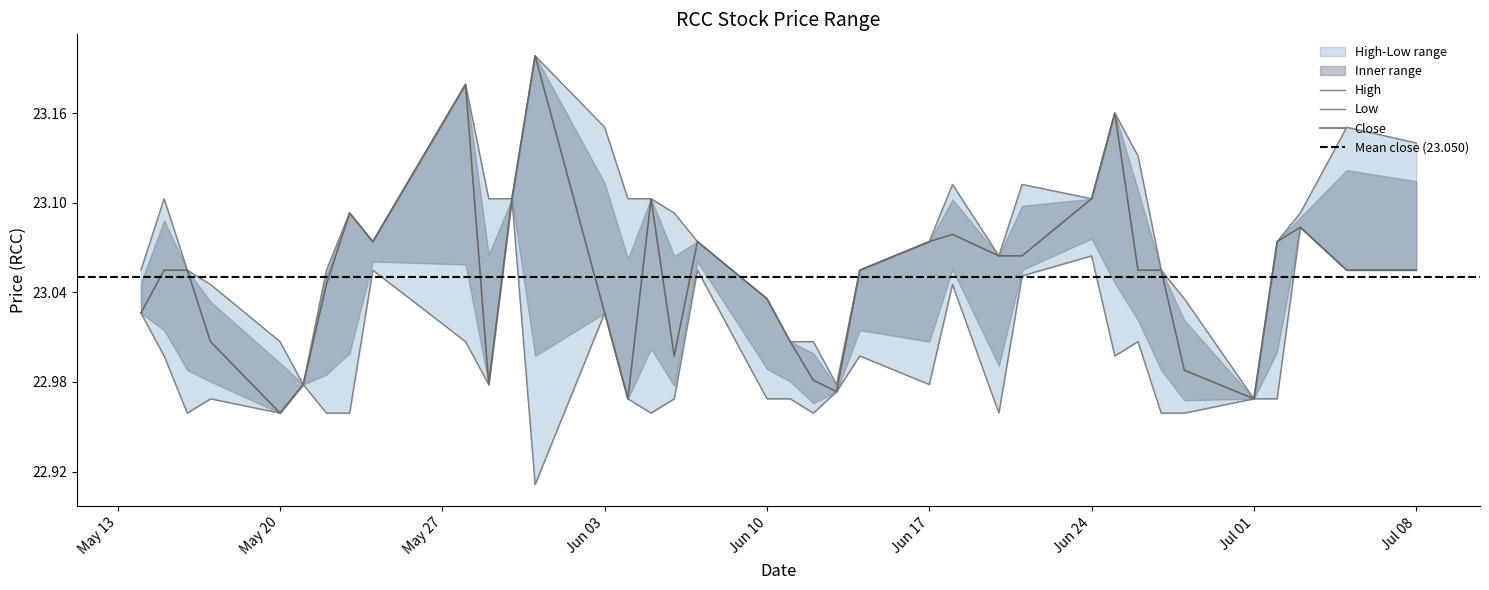

What is the difference between the second highest and second lowest values in the Close series?

0.2